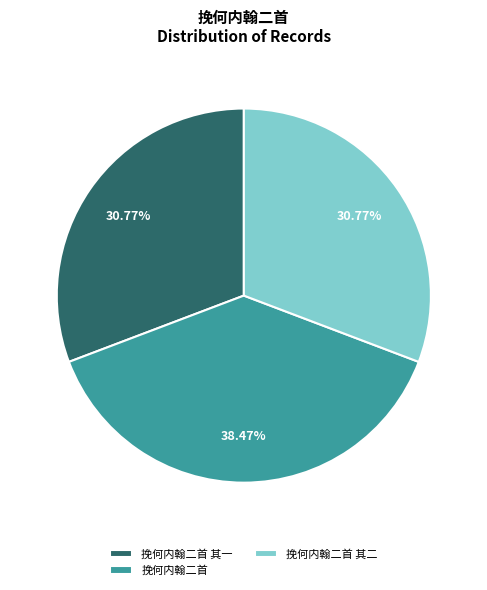

Approximately how many times larger is the value at 挽何内翰二首 compared to 挽何内翰二首 其一?

1.3